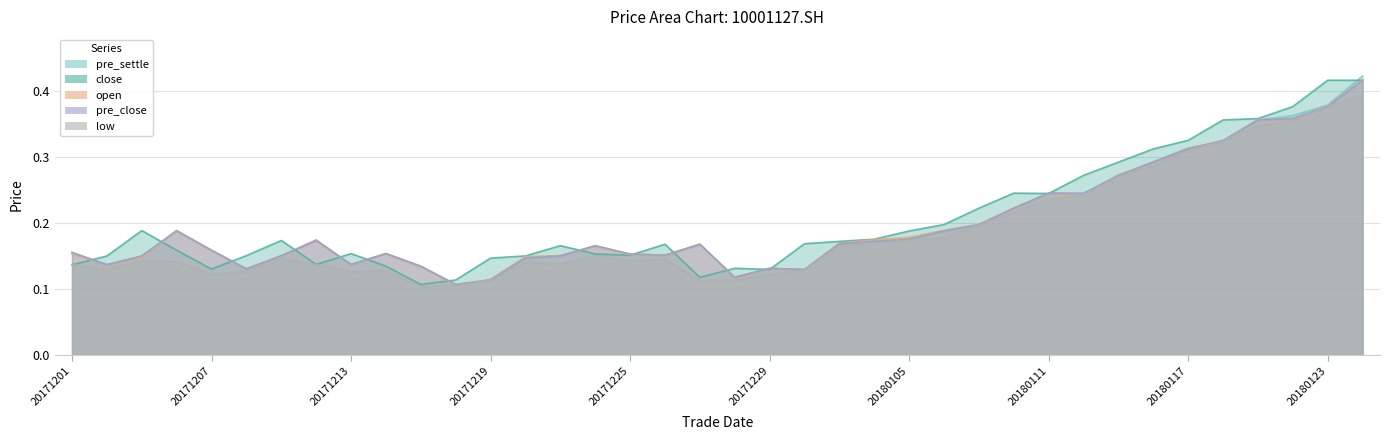

List the series in order of their peak value, highest first.

pre_settle, open, close, pre_close, low